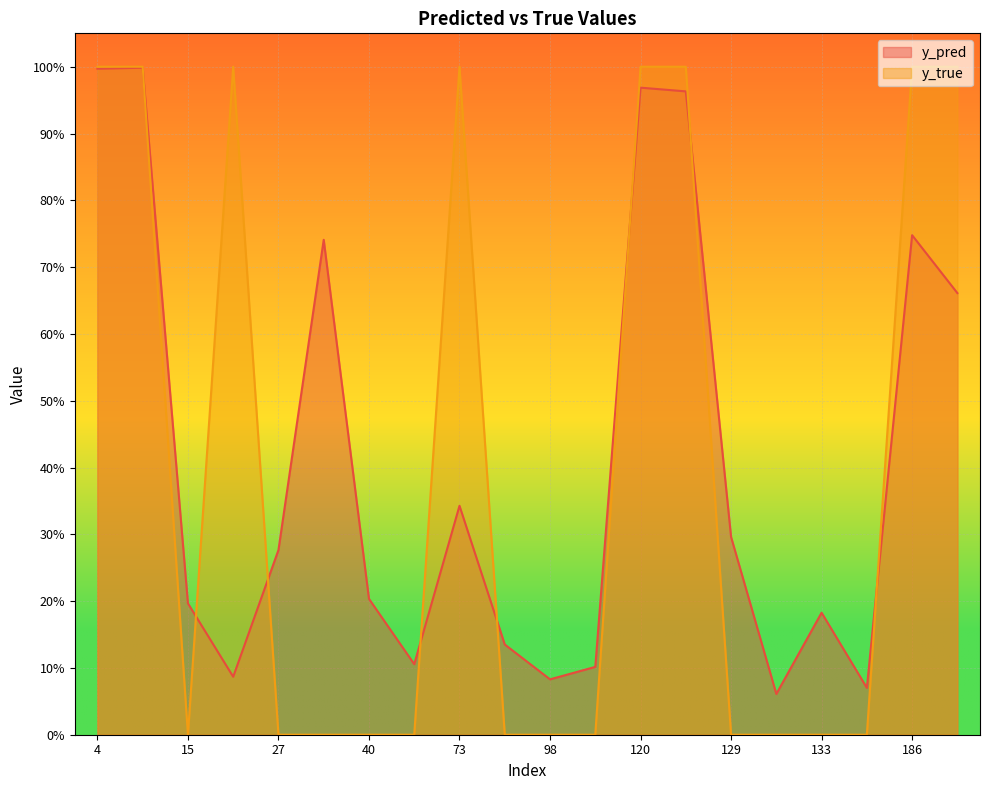

How many times do y_true and y_pred cross each other?

8